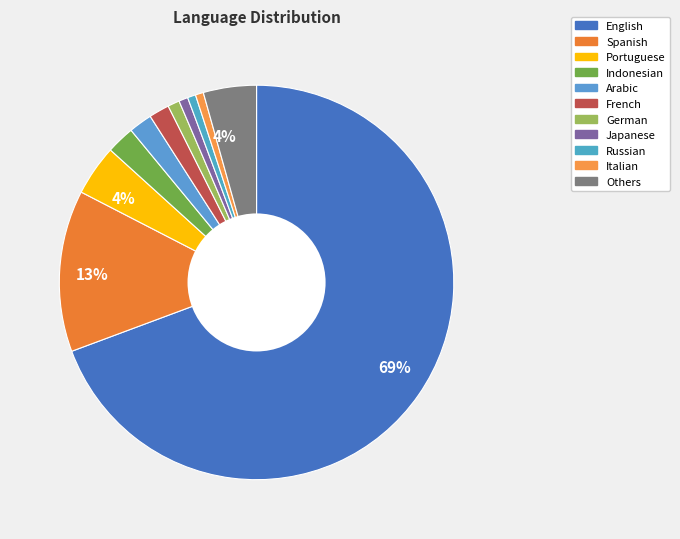

What is the smallest slice in the pie chart?

Italian